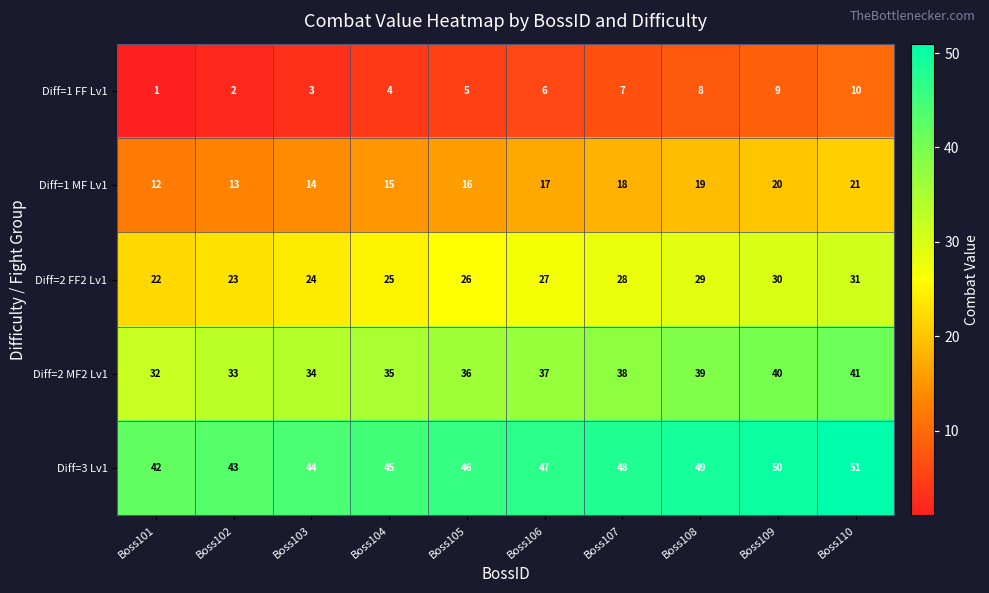

List the series in order of their peak value, highest first.

Diff=3 Lv1, Diff=2 MF2 Lv1, Diff=2 FF2 Lv1, Diff=1 MF Lv1, Diff=1 FF Lv1